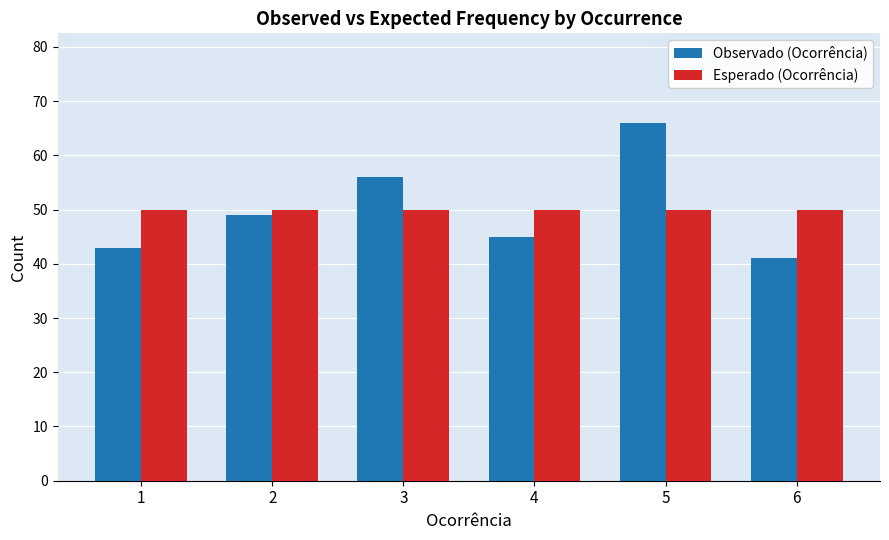

Are the bars horizontal?

No